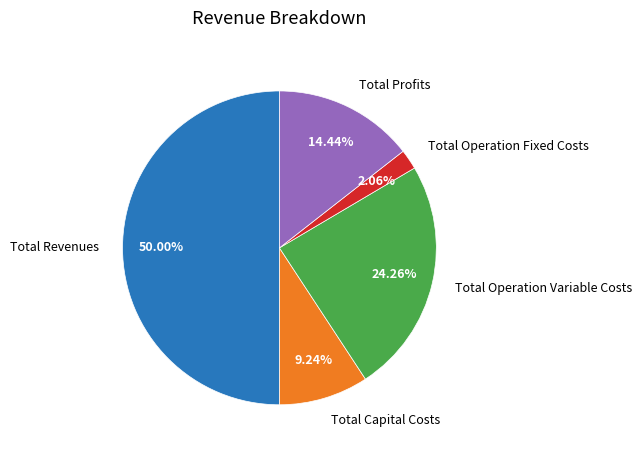

How many slices are in this pie chart?

5